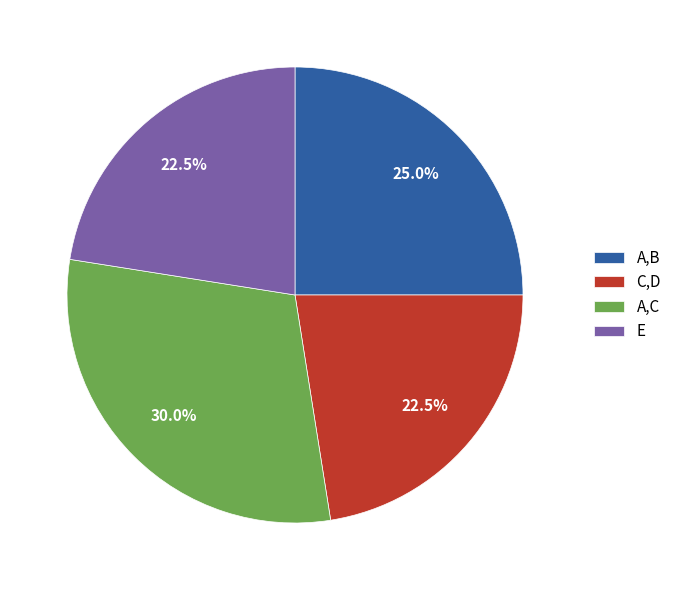

How many segments does this pie chart have?

4